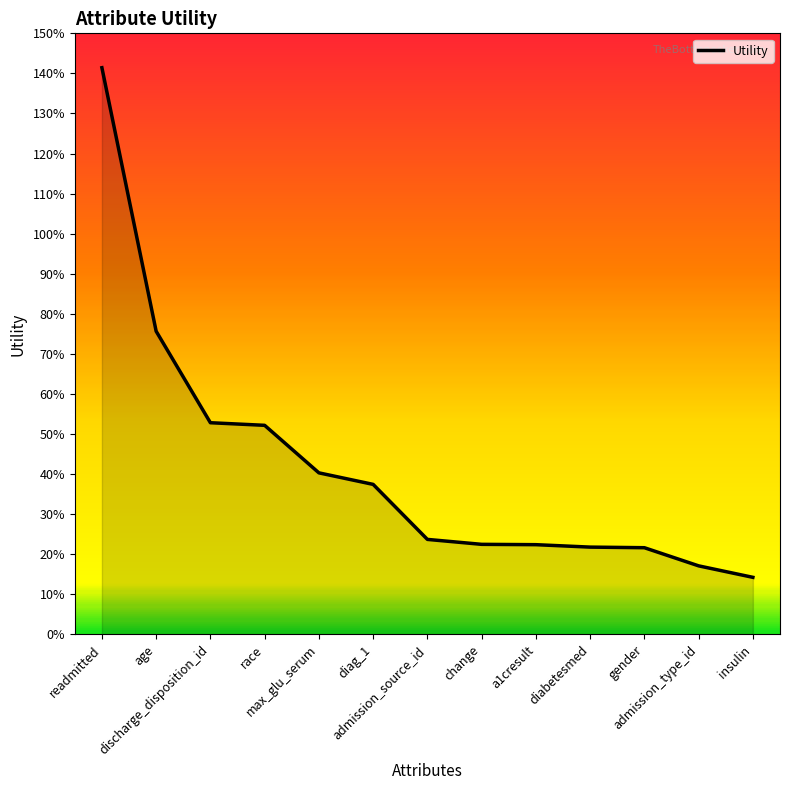

Does the chart display data point markers on the line(s)?

No